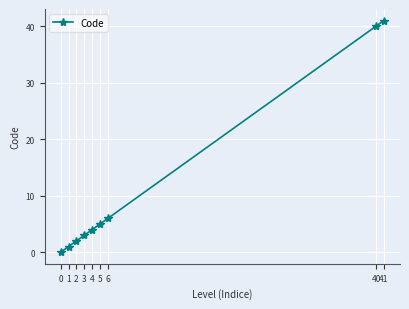

At which label is the value closest to 20?

6